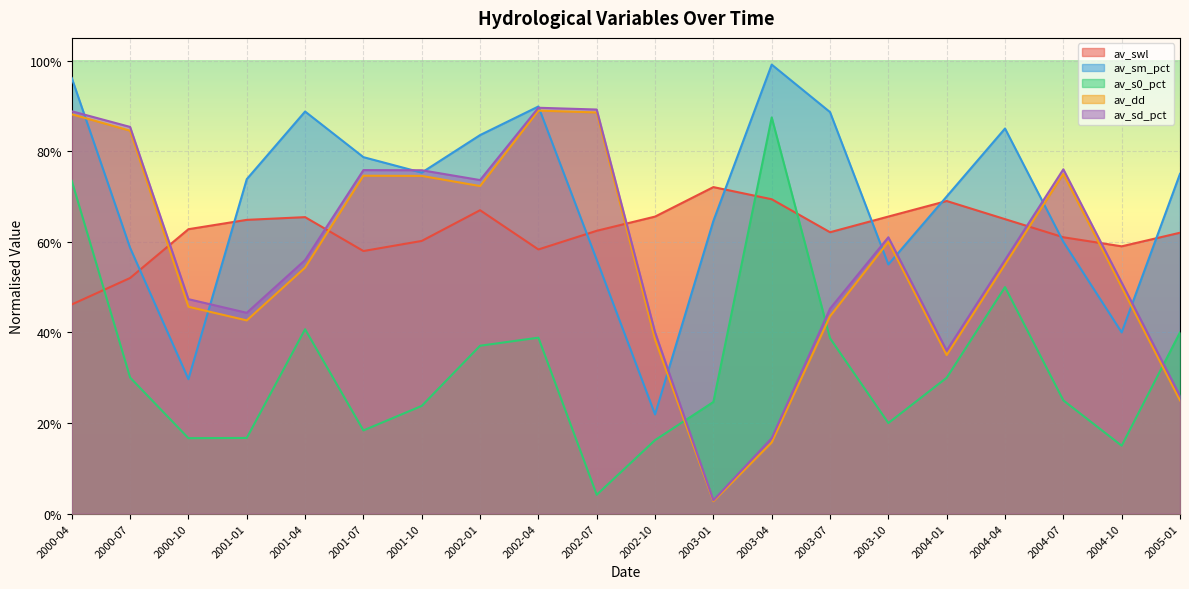

True or false: av_sd_pct and av_dd cross at least once.

False